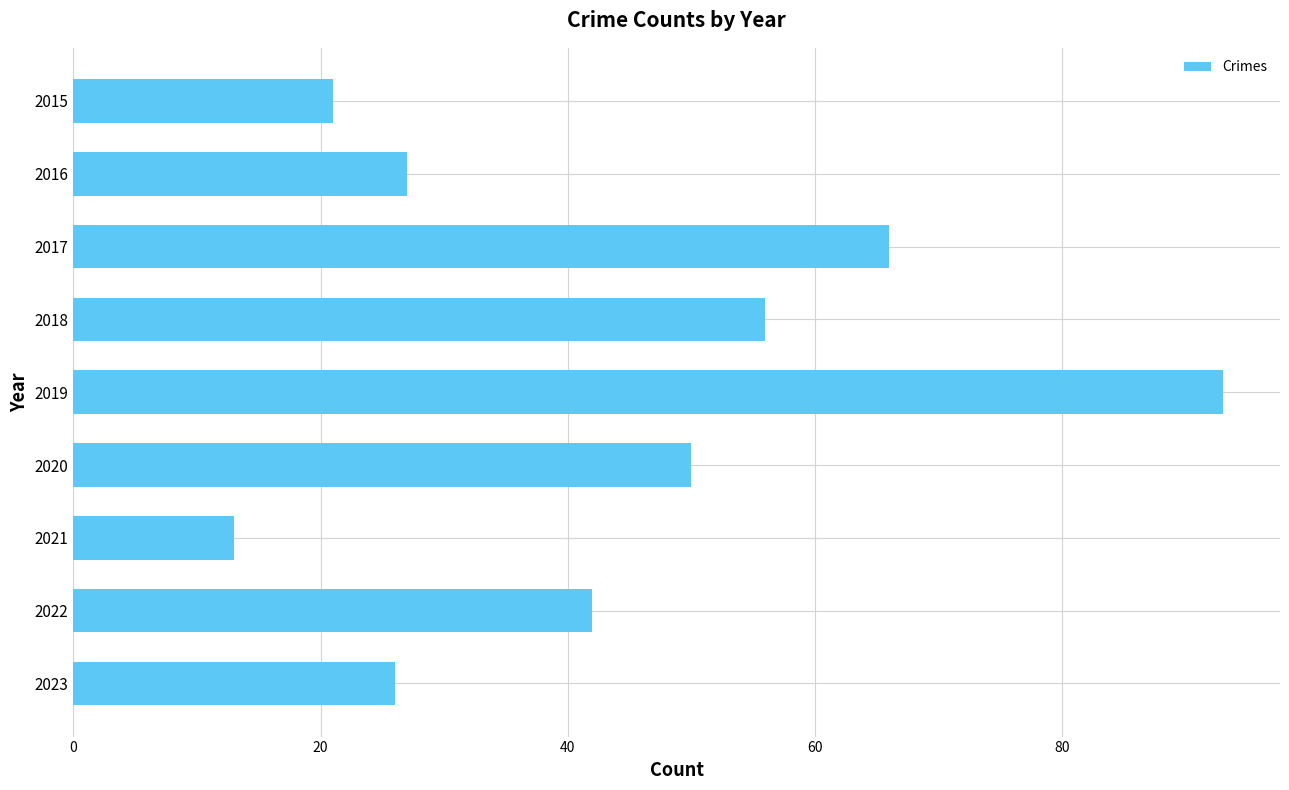

List the labels in order of value, smallest first.

2021, 2015, 2023, 2016, 2022, 2020, 2018, 2017, 2019